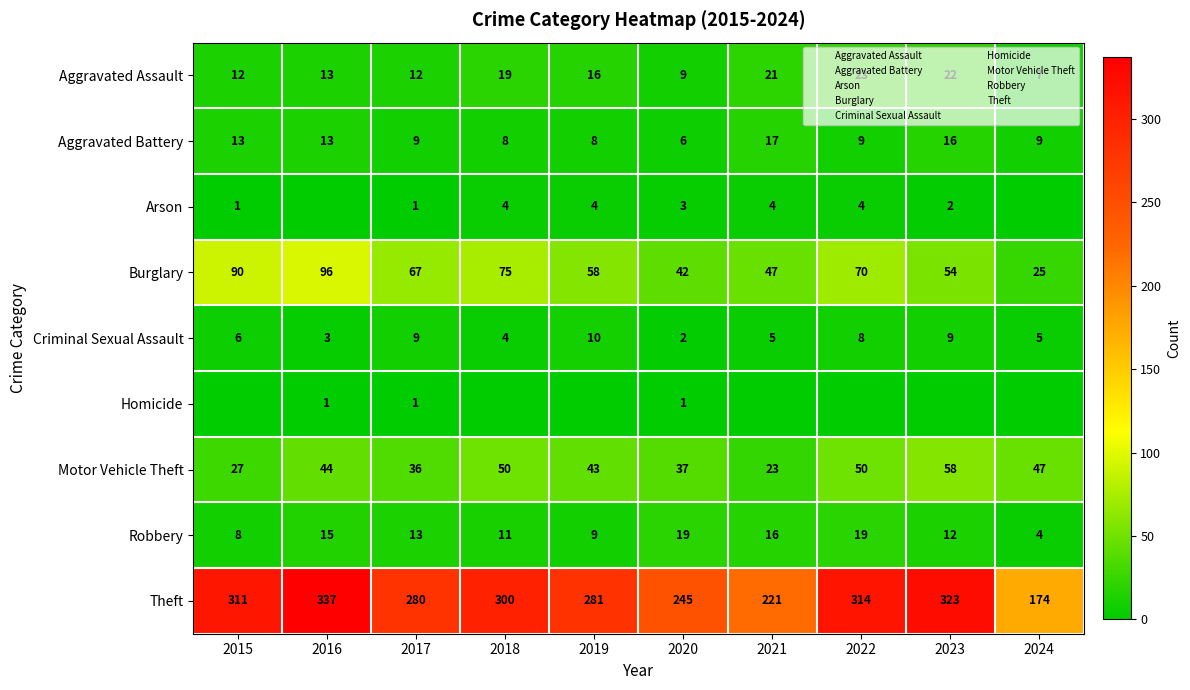

Count the number of categories in the chart.

10